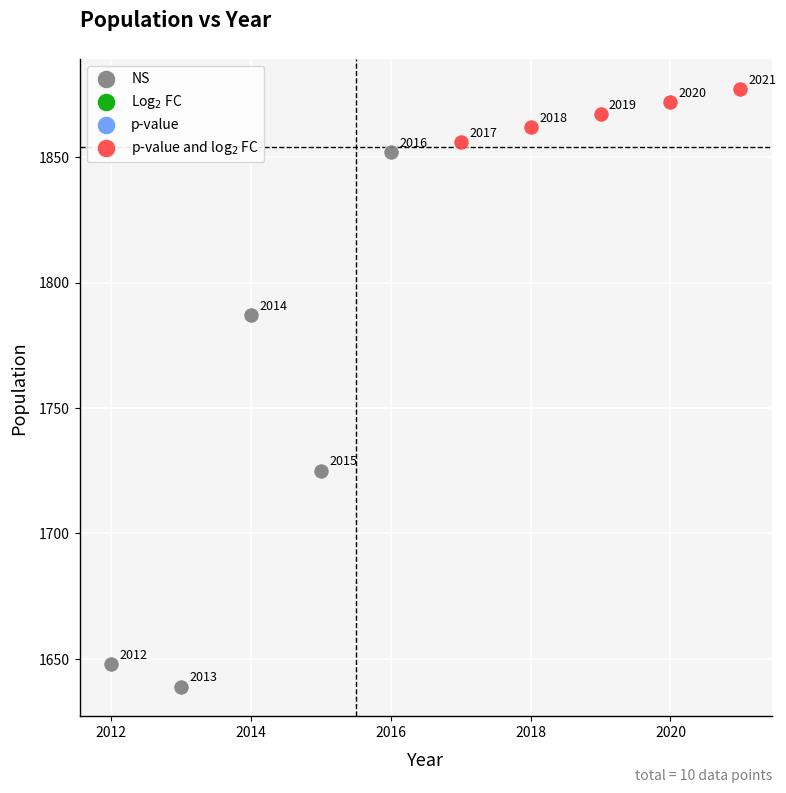

Which series contains the lowest Y value?

NS